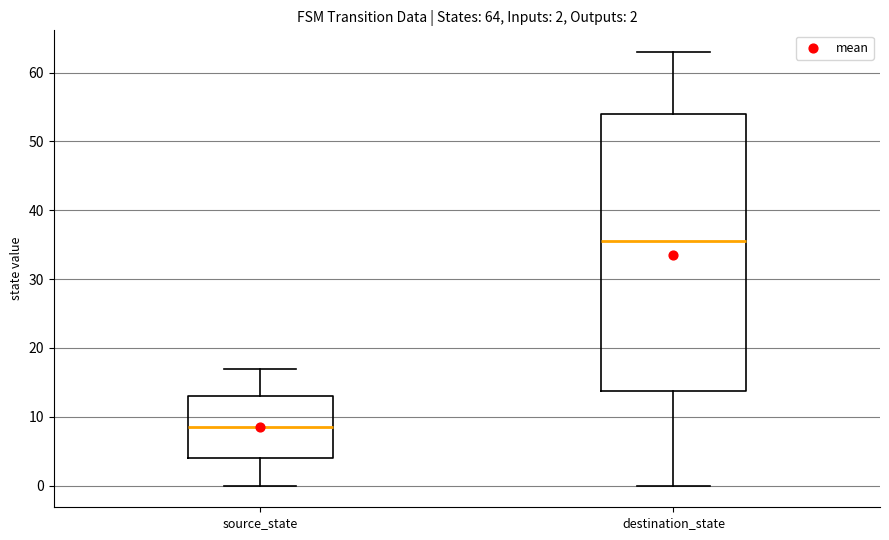

Which box is the tallest, from its lower edge to its upper edge?

destination_state